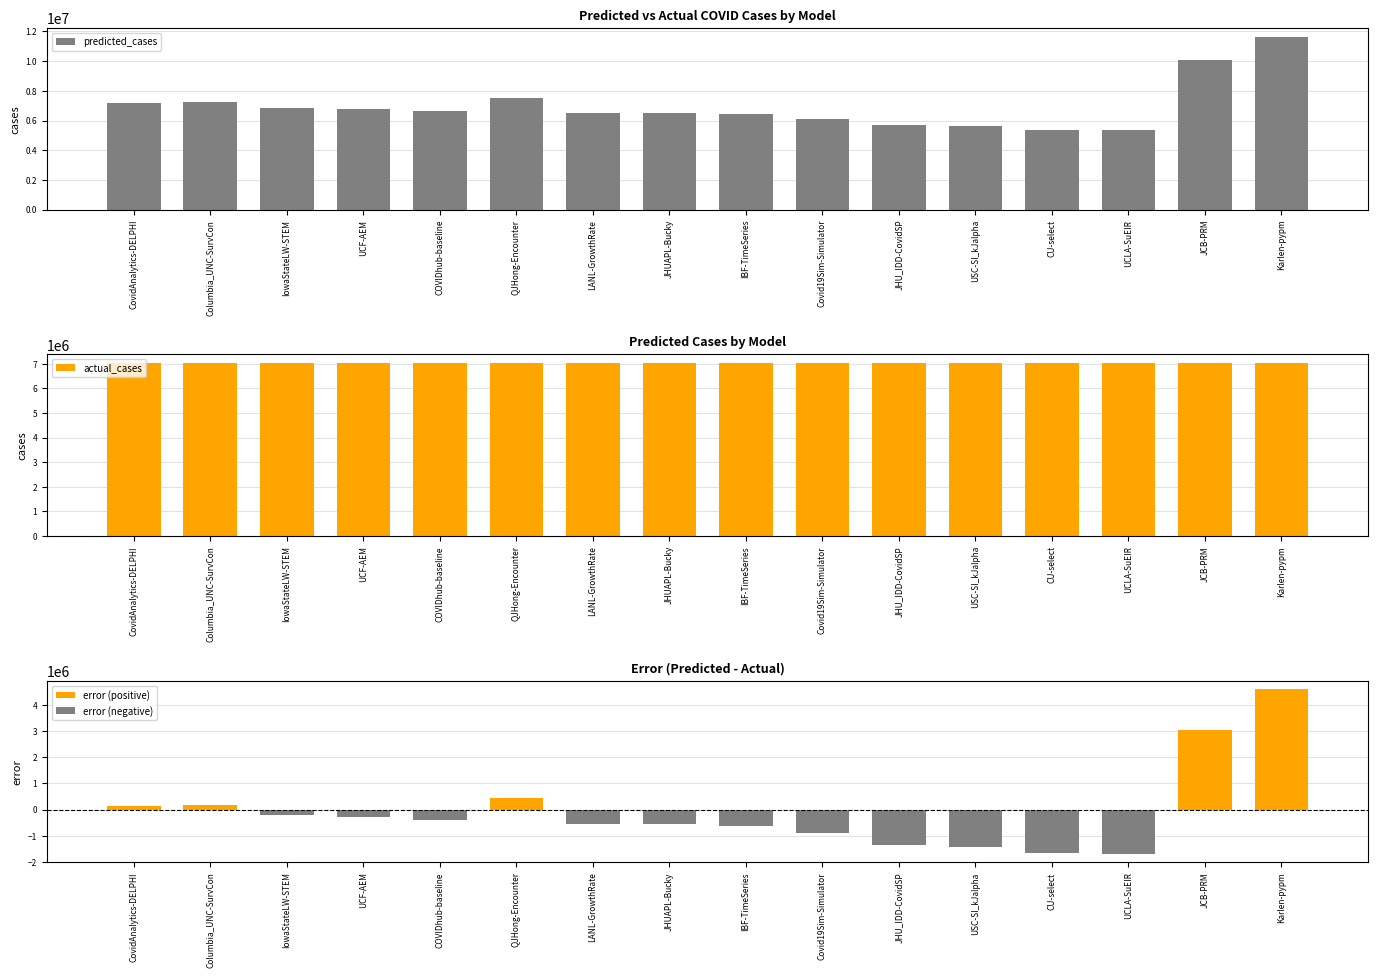

What position from the left is LANL-GrowthRate?

7